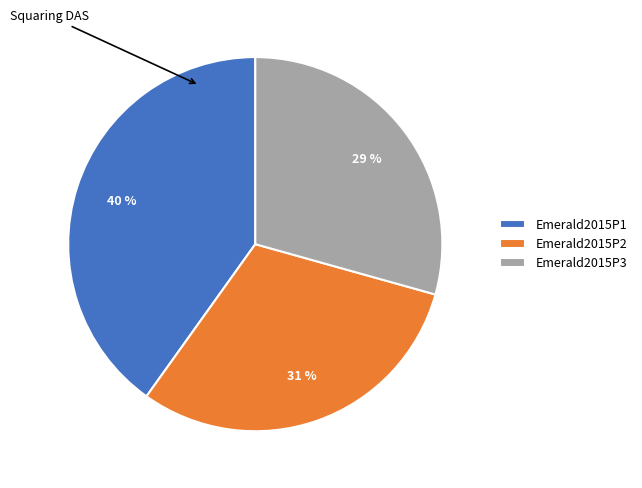

Count the number of slices in the pie.

3